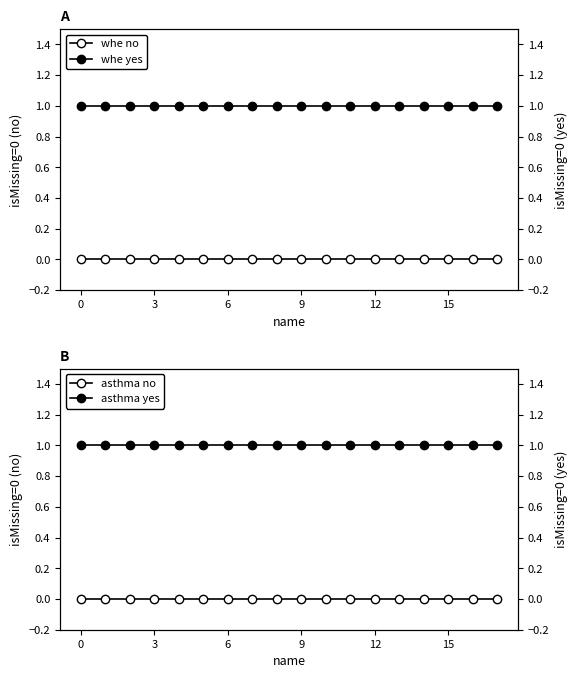

At how many categories does at least one series exceed 0?

18